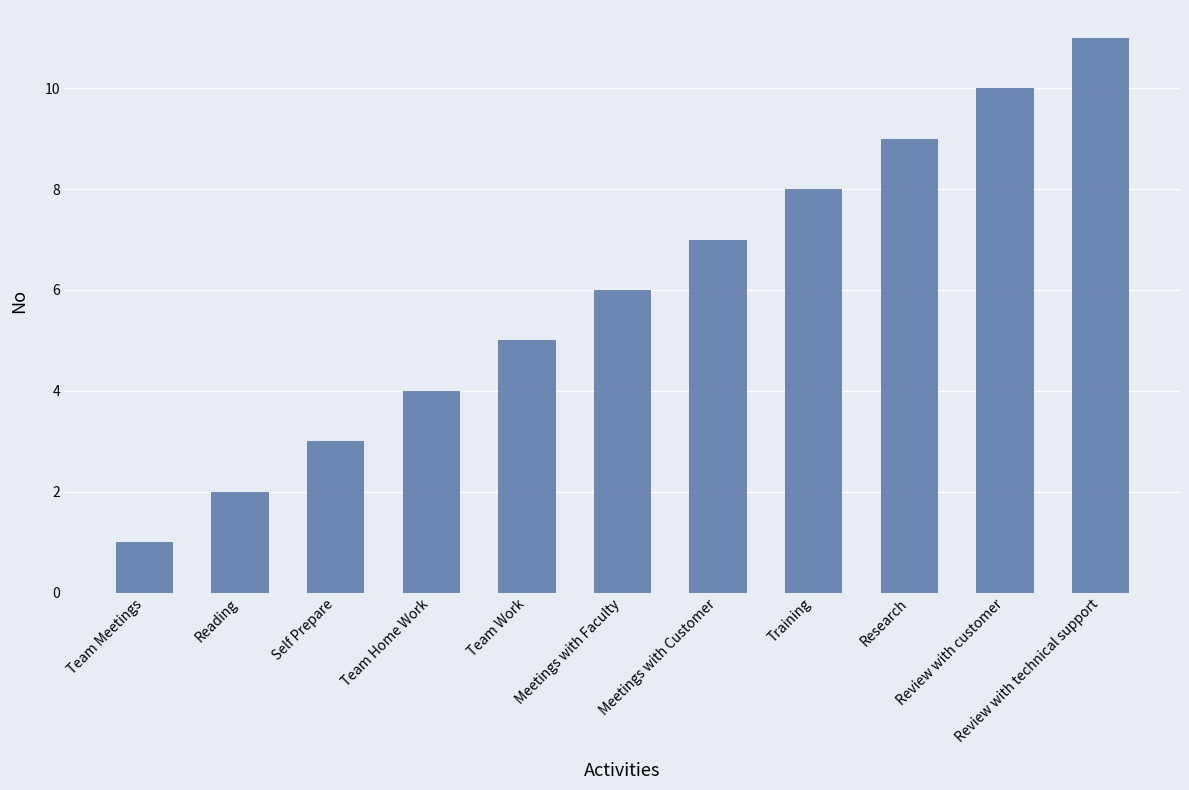

What is the difference between the values at Review with technical support and Self Prepare?

8